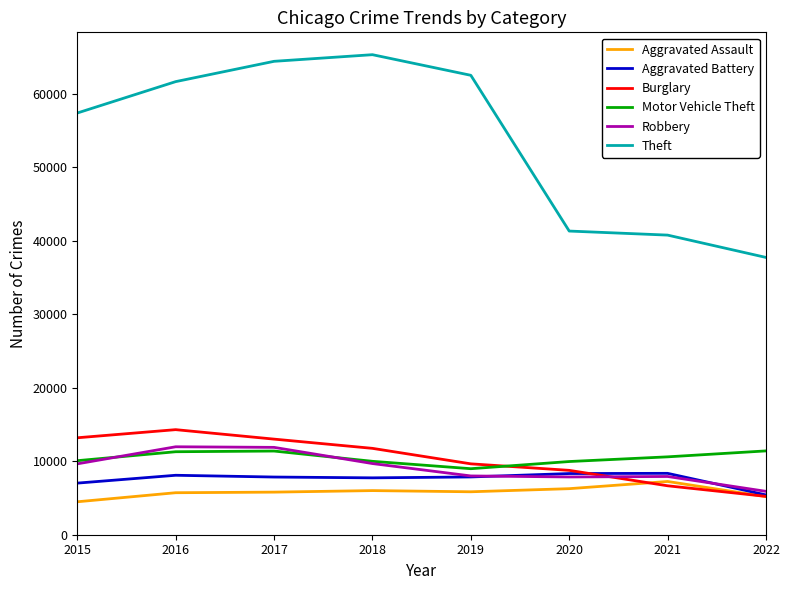

Which series changed the most between 2015 and 2016?

Theft